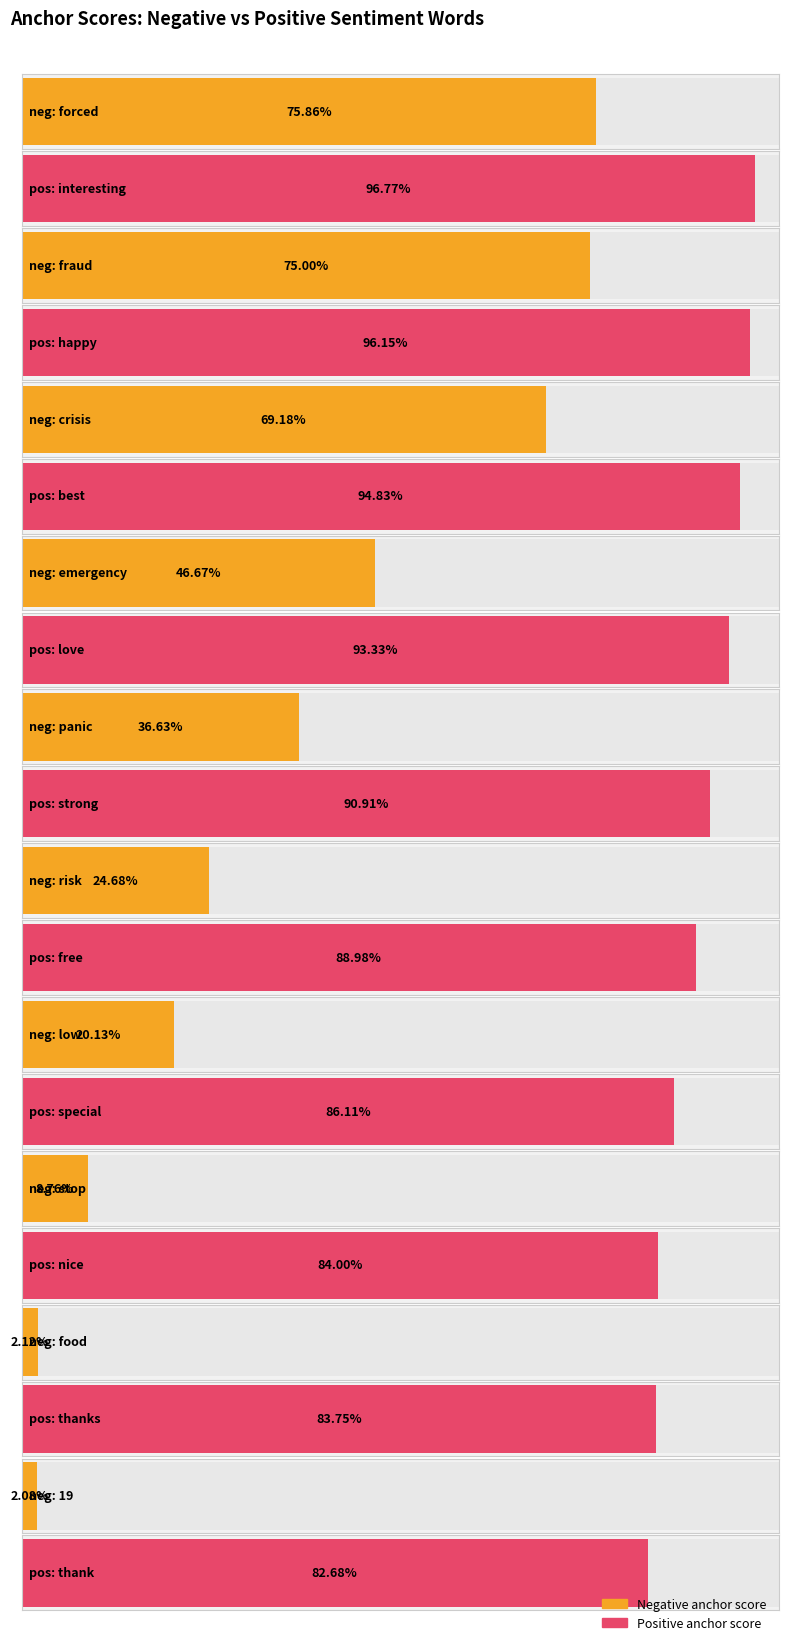

Is the value of negative anchor score at low/special greater than the value of positive anchor score at stop/nice?

No